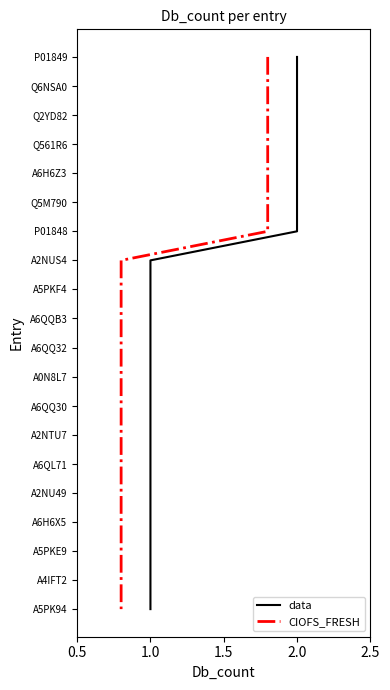

Which series has the largest total across all categories?

data